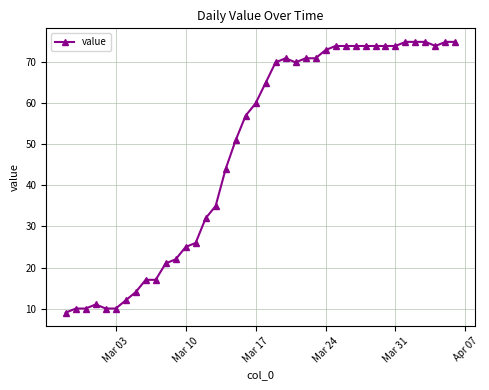

True or false: the data has more than 1 interior local peaks.

True